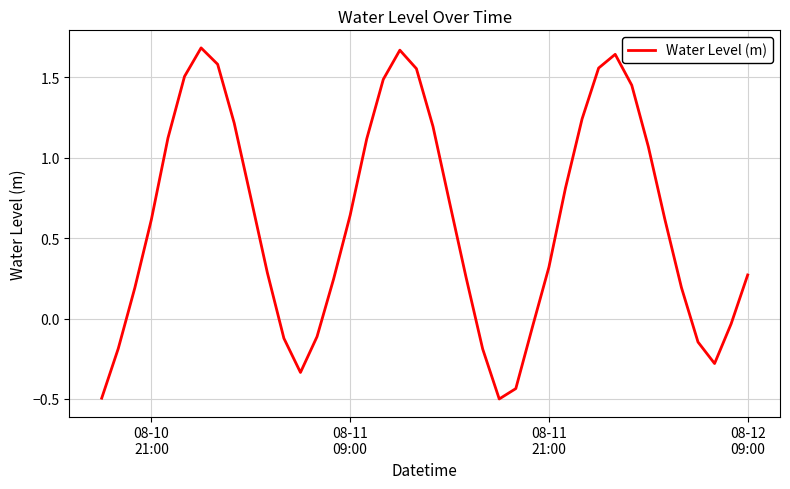

What is the difference between the maximum and minimum values?

2.2